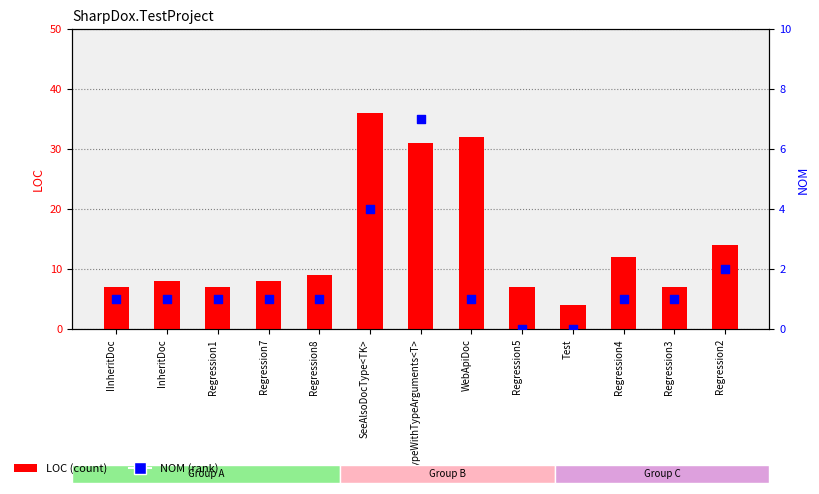

At which category is the sum across all series the highest?

SeeAlsoDocType<TK>